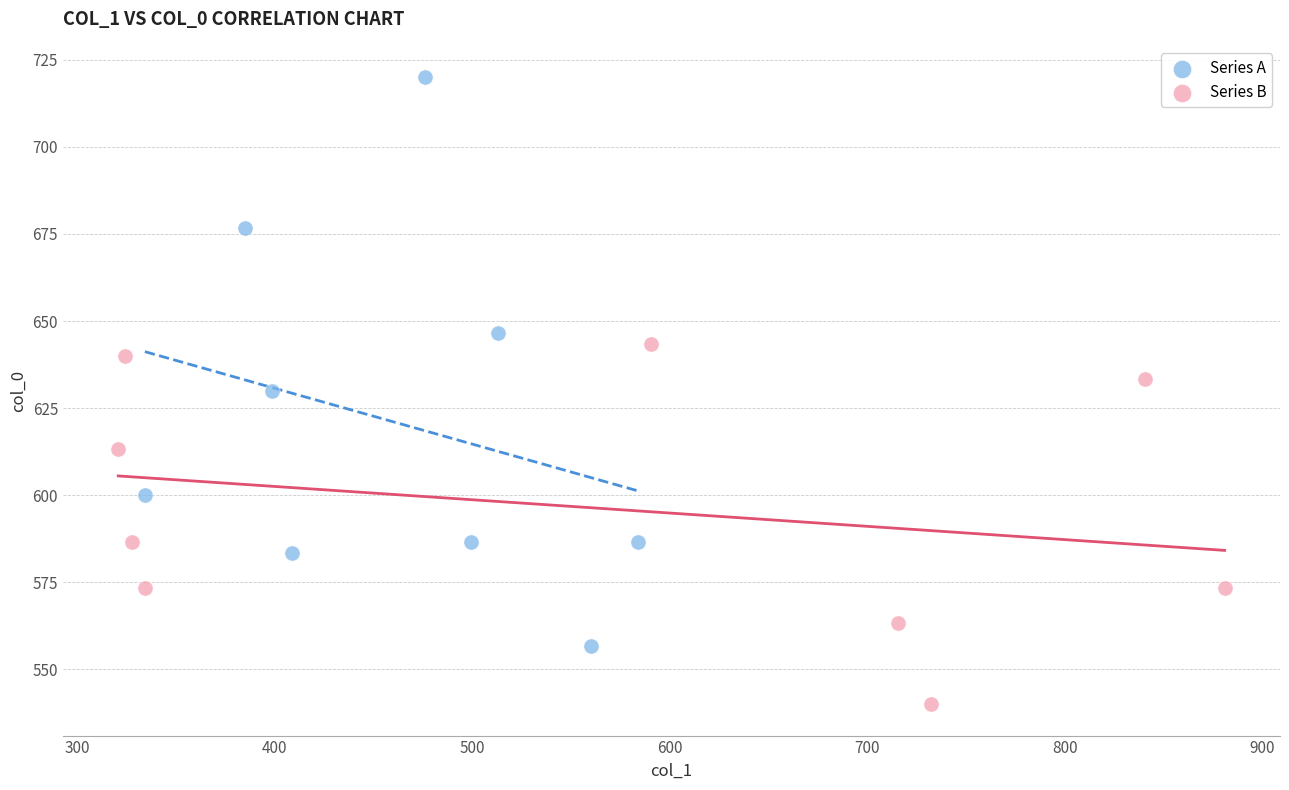

What are all the series names shown in the legend?

Series A, Series B